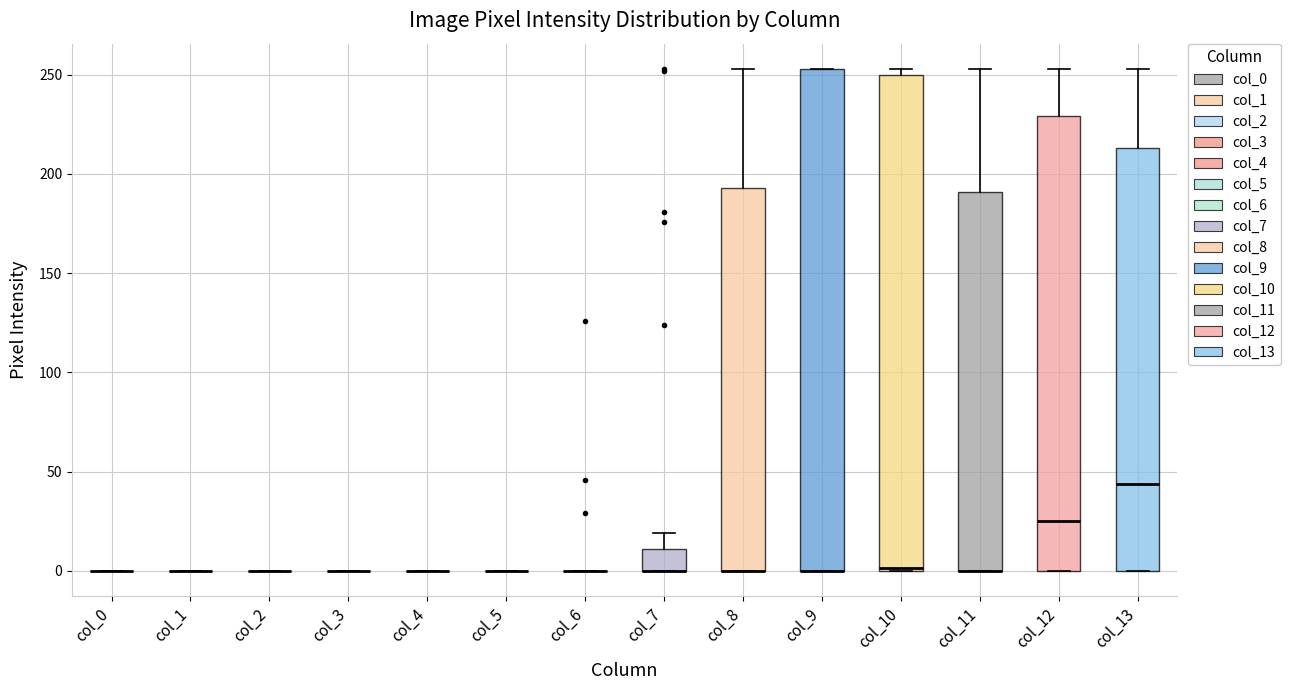

Reading left to right, read every box against the y-axis: the position of its median line, the range the box covers, and the ends of its whiskers. The values are not printed on the chart, so give them approximately, as read against the axis.

col_0: box collapsed to a line at 0, whiskers 0 to 0
col_1: box collapsed to a line at 0, whiskers 0 to 0
col_2: box collapsed to a line at 0, whiskers 0 to 0
col_3: box collapsed to a line at 0, whiskers 0 to 0
col_4: box collapsed to a line at 0, whiskers 0 to 0
col_5: box collapsed to a line at 0, whiskers 0 to 0
col_6: box collapsed to a line at 0, whiskers 0 to 0
col_7: median 0 (drawn on the box's lower edge), box 0 to 10, whiskers 0 to 20
col_8: median 0 (drawn on the box's lower edge), box 0 to 195, whiskers 0 to 255
col_9: median 0 (drawn on the box's lower edge), box 0 to 255, whiskers 0 to 255
col_10: median 0, box 0 to 250, whiskers 0 to 255
col_11: median 0 (drawn on the box's lower edge), box 0 to 190, whiskers 0 to 255
col_12: median 25, box 0 to 230, whiskers 0 to 255
col_13: median 45, box 0 to 215, whiskers 0 to 255